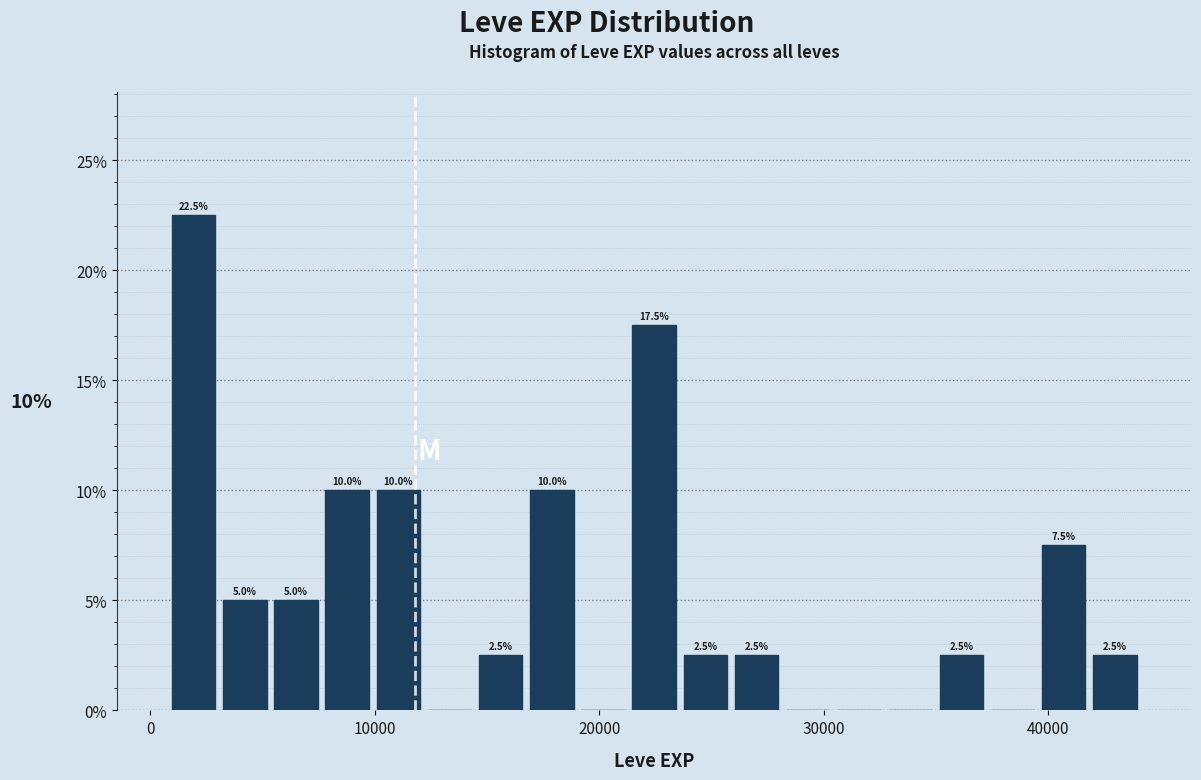

Around what value on the x-axis is the tallest bar? Give the approximate position of its centre, as read against the axis.

2000